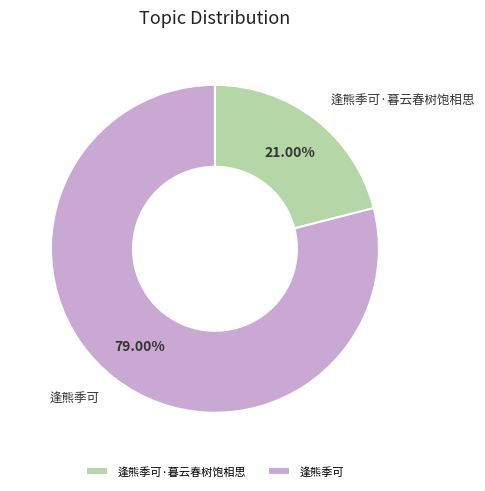

Combined, what portion of the pie is 逢熊季可·暮云春树饱相思 and 逢熊季可?

100.0%